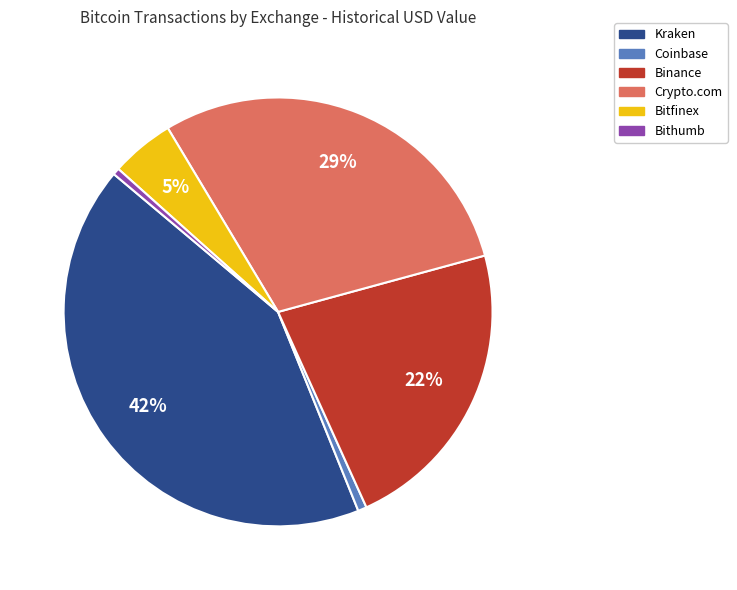

Does any single category account for the majority?

No